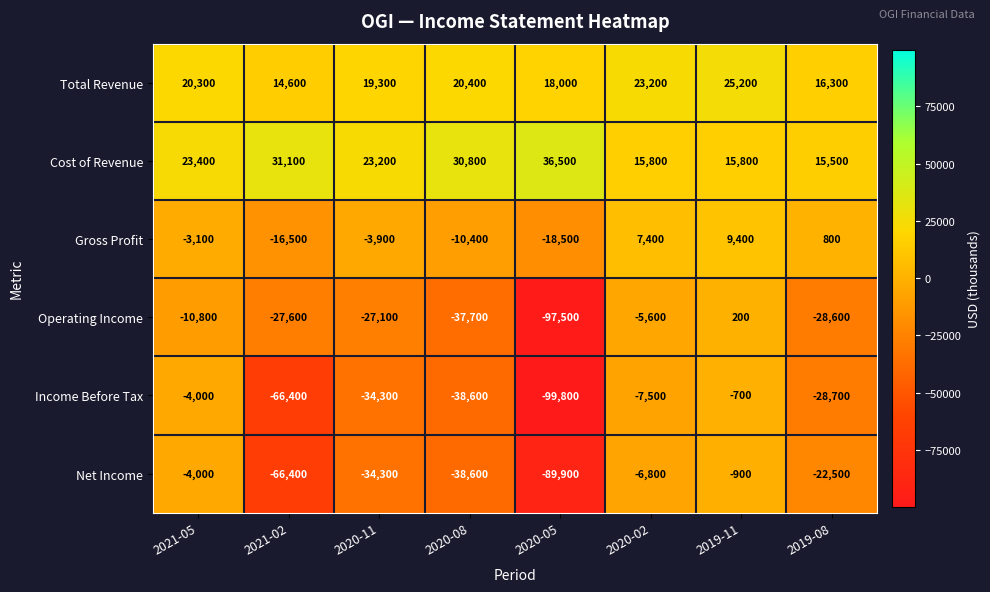

What is the minimum value for Gross Profit?

-18500